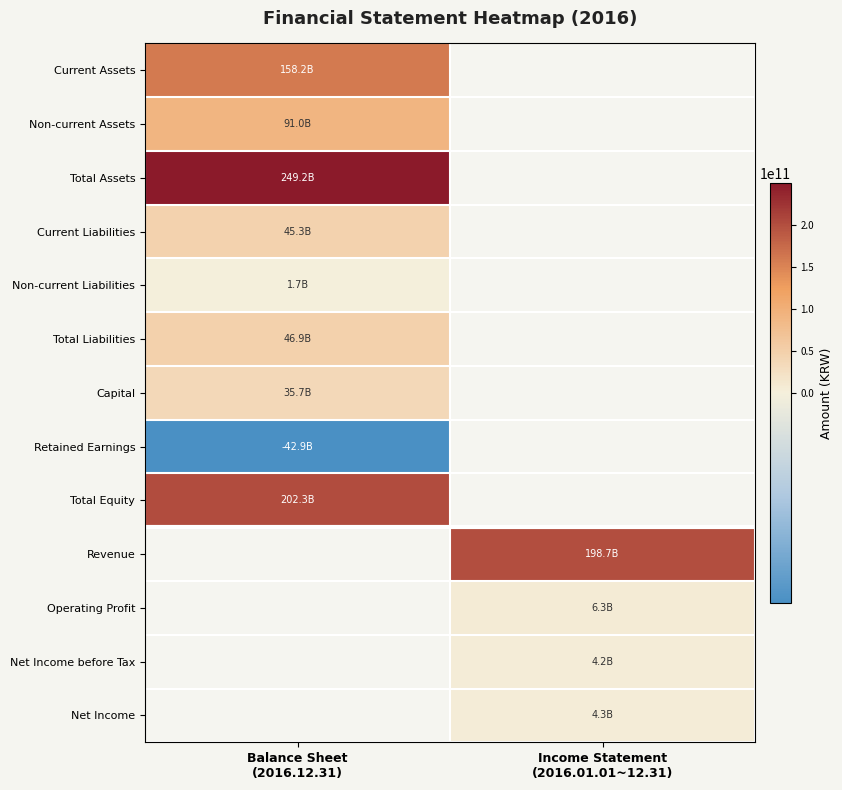

List the labels in order of Operating Profit value, smallest first.

Balance Sheet (2016.12.31), Income Statement (2016.01.01~12.31)